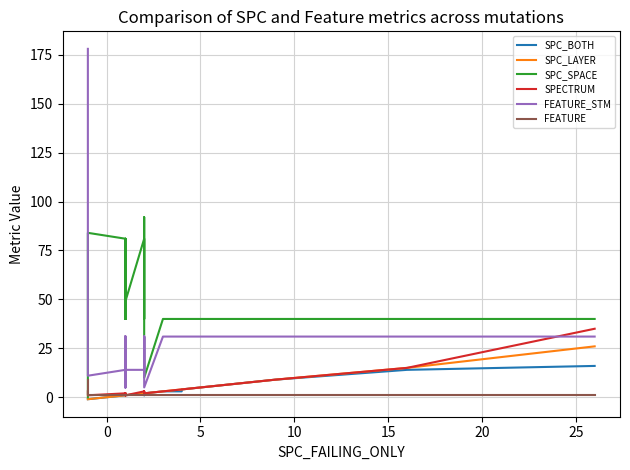

Reading left to right, what are all the values shown in this chart?

SPC_BOTH: -1	-1	1	1	1	1	1	1	1	1	1	1	1	1	1	2	2	1	2	2	2	2	2	3	3	3	3	3	3	3	3	4	4	4	7	9	9	9	14	16
SPC_LAYER: -1	-1	1	1	1	1	1	1	1	1	1	1	1	1	1	2	2	2	2	2	2	2	2	3	3	3	3	3	4	4	4	4	4	4	7	9	9	9	15	26
SPC_SPACE: 0	84	81	49	40	40	40	81	40	40	47	40	47	40	49	81	40	40	40	51	92	40	10	40	40	40	40	40	40	40	40	40	40	40	40	40	40	40	40	40
SPECTRUM: 3	1	2	2	1	2	2	1	1	2	2	2	1	1	1	3	2	2	2	3	3	3	2	3	3	3	3	3	4	4	4	4	4	4	7	9	9	9	15	35
FEATURE_STM: 178	11	14	14	31	31	31	14	31	31	5	31	5	31	14	14	31	31	31	11	11	31	5	31	31	31	31	31	31	31	31	31	31	31	31	31	31	31	31	31
FEATURE: 9	1	1	1	1	1	1	1	1	1	1	1	1	1	1	1	1	1	1	1	1	1	1	1	1	1	1	1	1	1	1	1	1	1	1	1	1	1	1	1